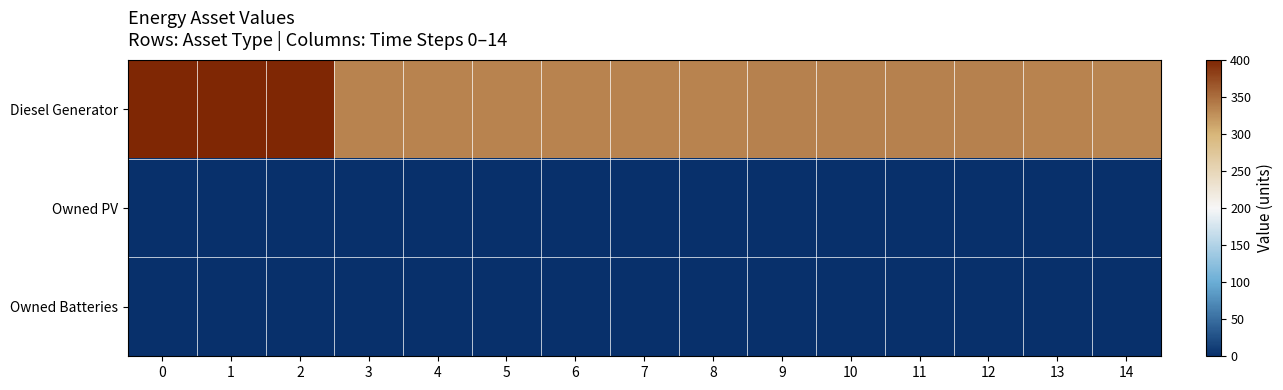

What is the difference between the highest and lowest values at 5?

335